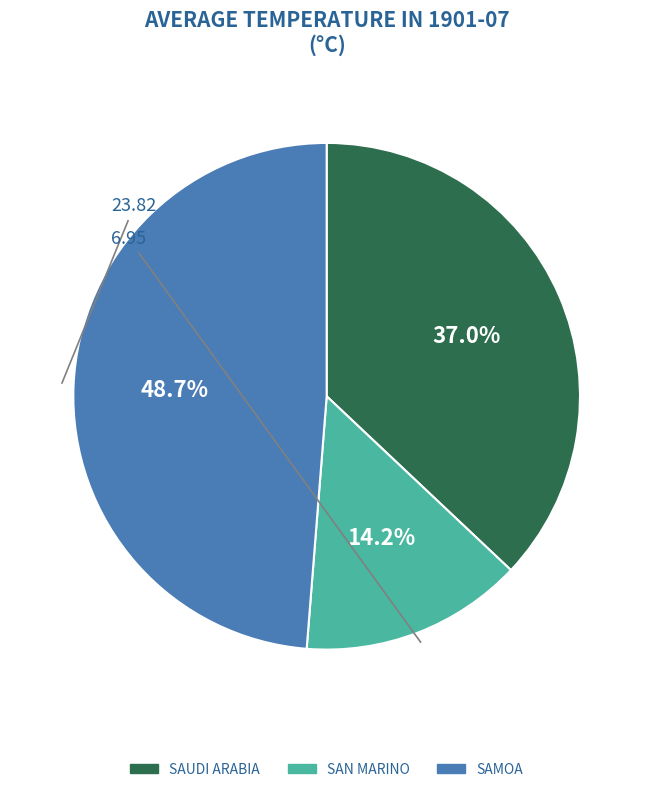

Is there a majority slice in this chart?

No